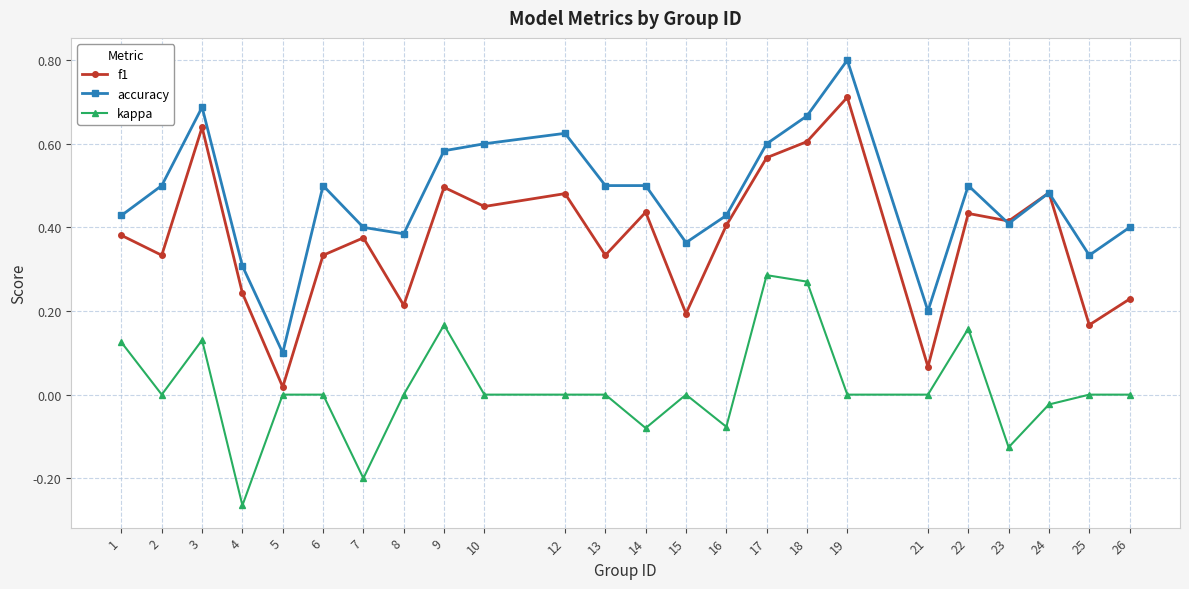

Which category has the highest value in the accuracy series?

19